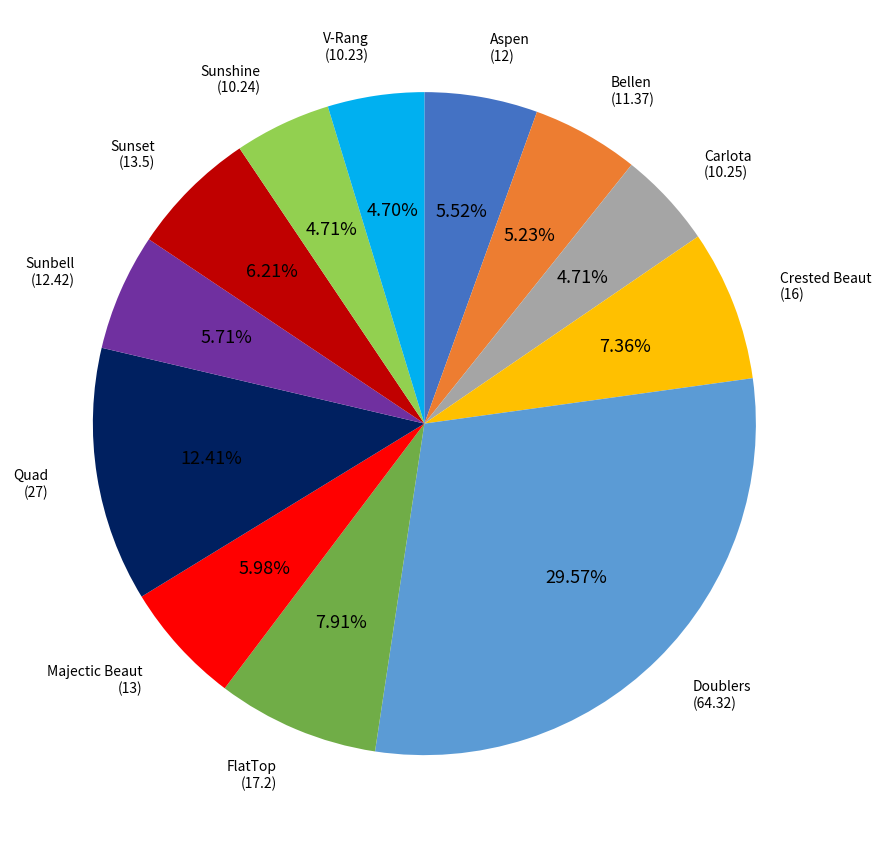

Count the number of slices in the pie.

12